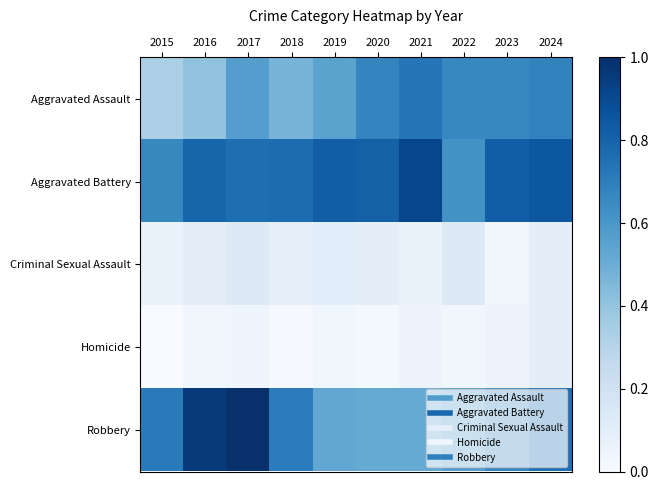

Which series has the widest spread of values?

Robbery